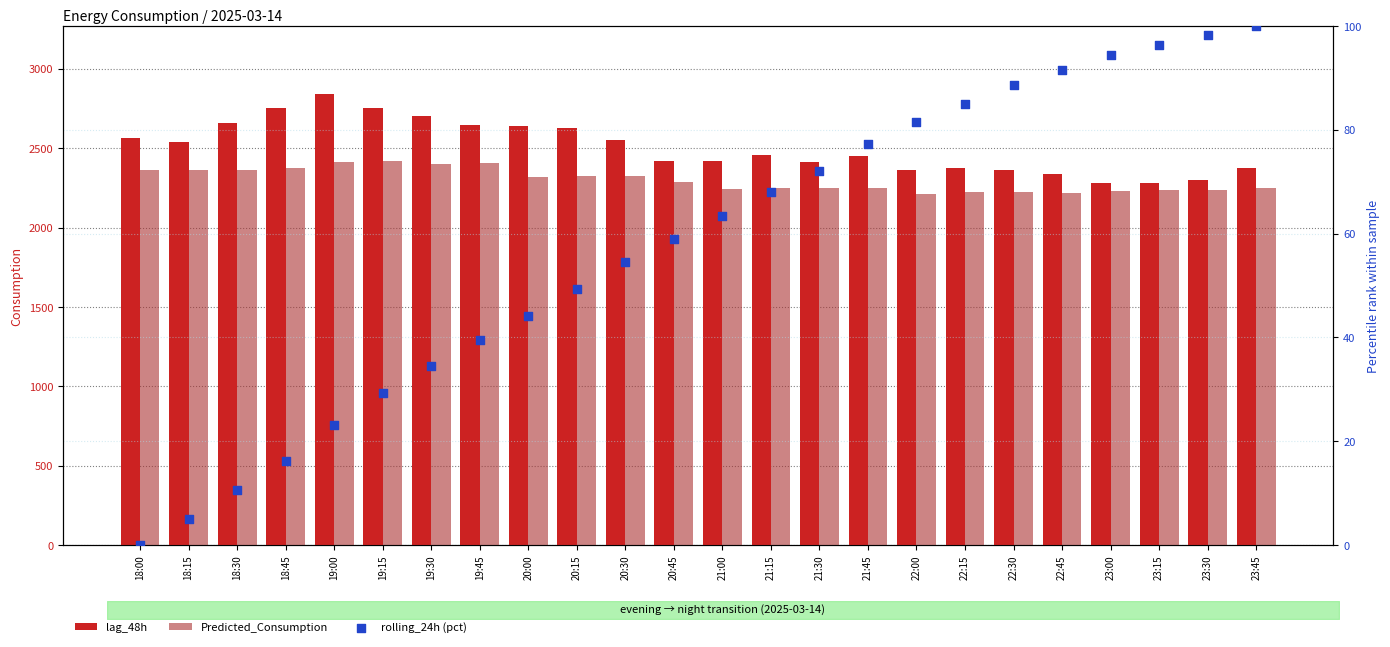

What is the total value across all series at 20:15?

5003.1